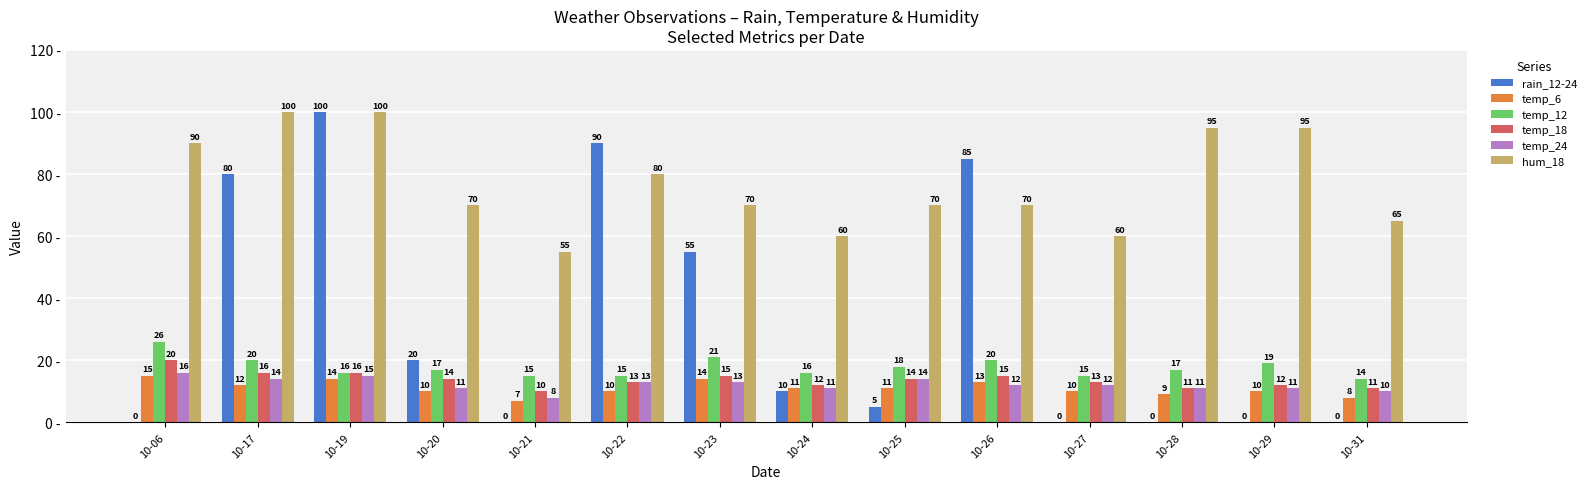

What is the sum of all temp_24 values?

171